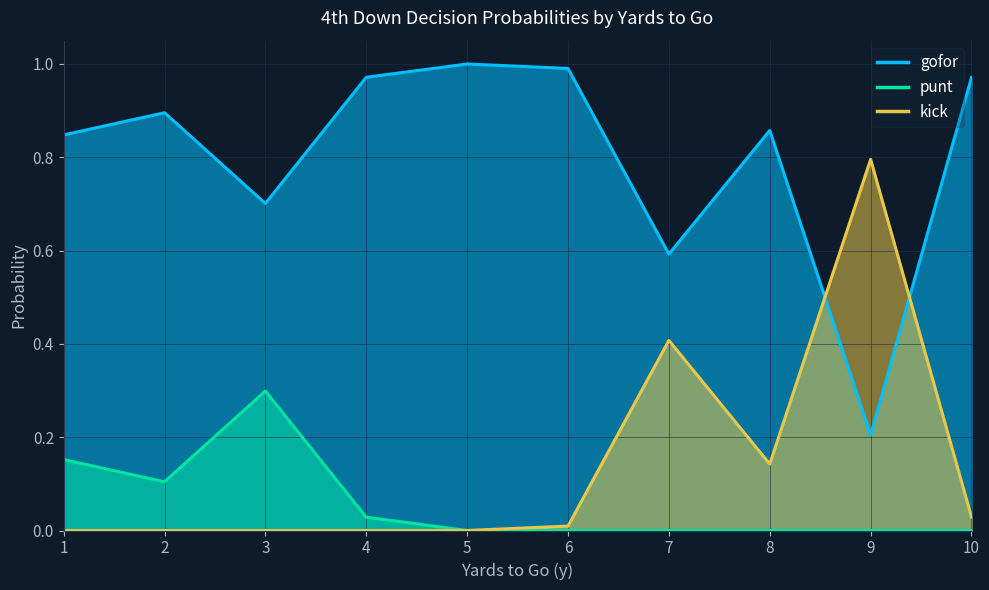

The gofor series shows 0.9 at 8. True or false?

True